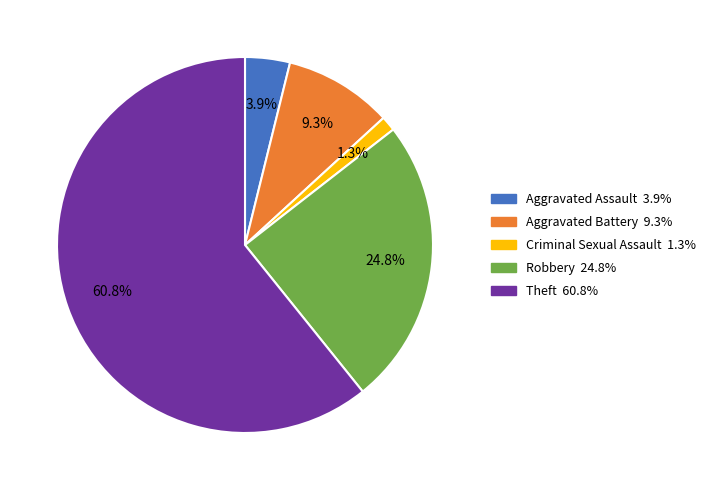

How many slices are in this pie chart?

5